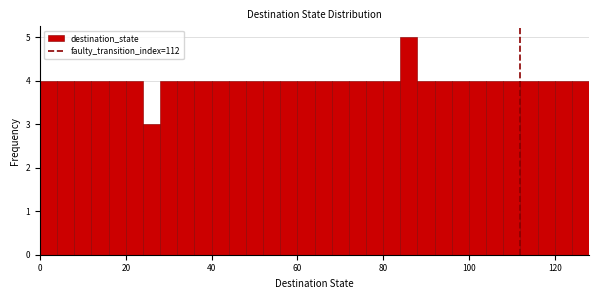

Read against the x-axis, roughly where is the centre of the tallest bar?

86